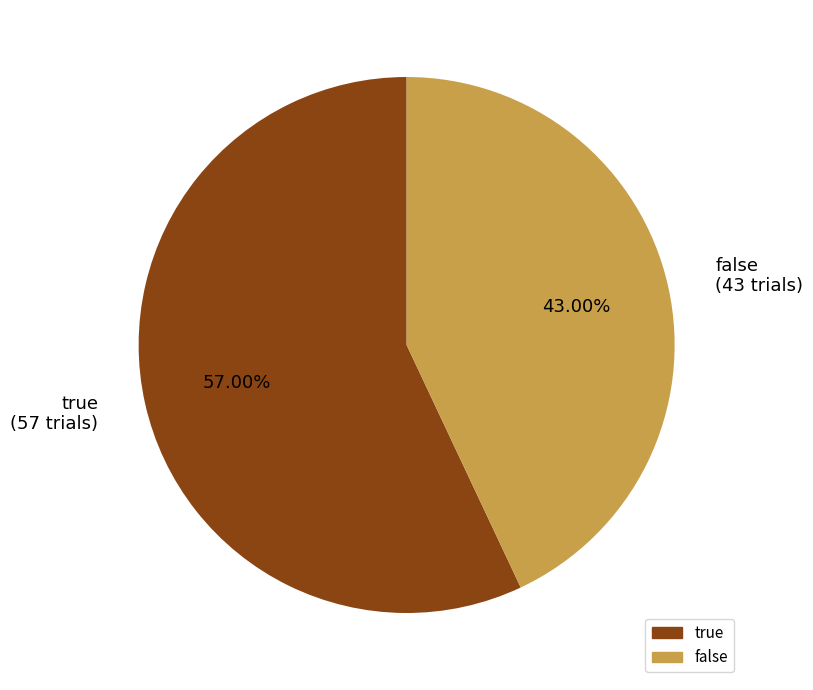

Rank the categories by value from highest to lowest.

true, false